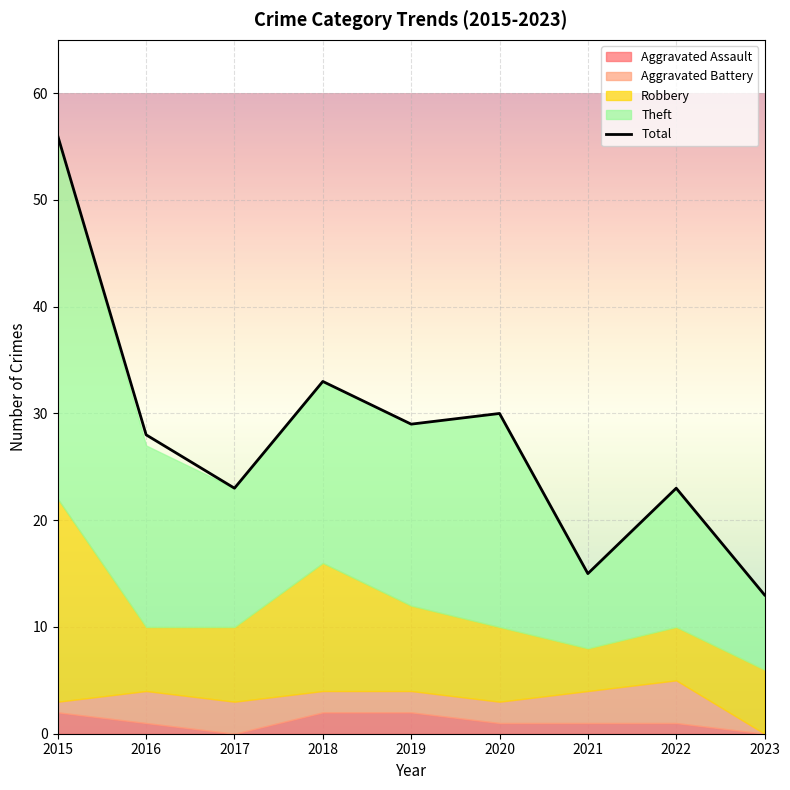

What is the smallest value displayed?

13